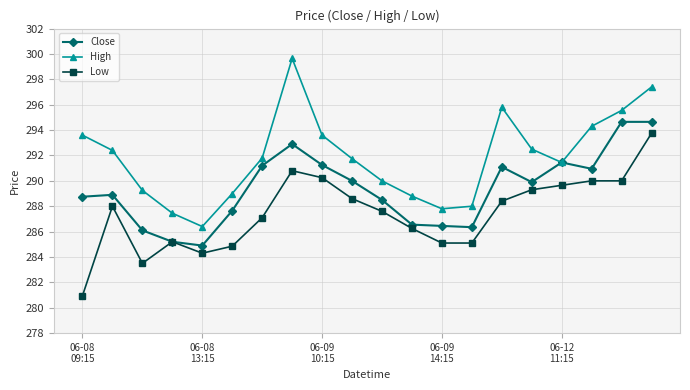

What is the value of the Low point at the 14th from the left?

285.1